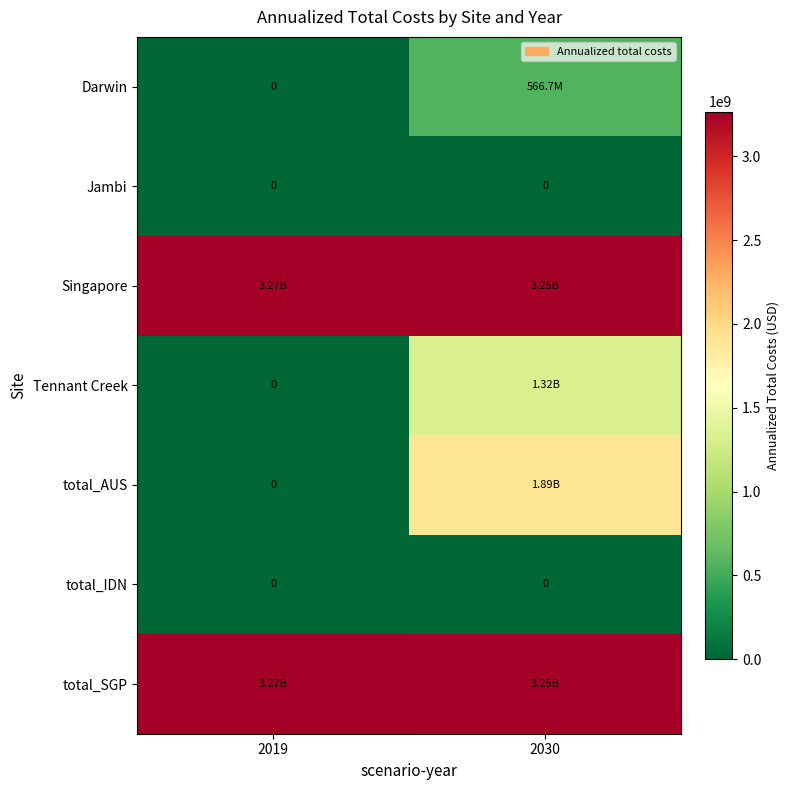

What is the sum of the Tennant Creek values at 2019 and 2030?

1323103659.7